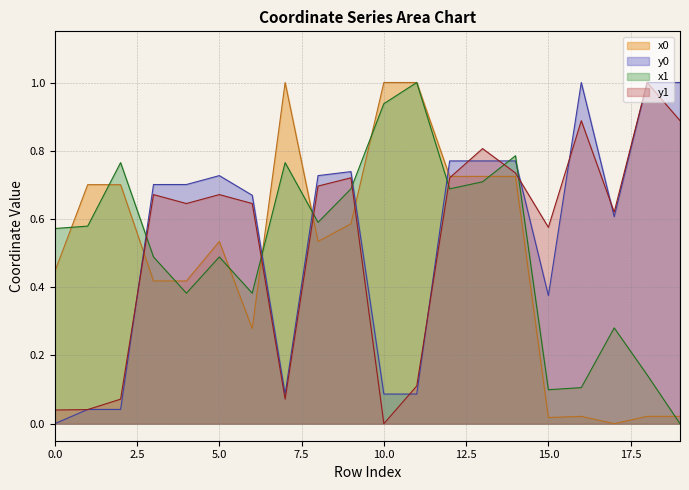

Reading right to left, transcribe all the data shown in this chart.

x0: 0.0	0.0	0.0	0.0	0.0	0.7	0.7	0.7	1.0	1.0	0.6	0.5	1.0	0.3	0.5	0.4	0.4	0.7	0.7	0.4
y0: 1.0	1.0	0.6	1.0	0.4	0.8	0.8	0.8	0.1	0.1	0.7	0.7	0.1	0.7	0.7	0.7	0.7	0.0	0.0	0.0
x1: 0.0	0.1	0.3	0.1	0.1	0.8	0.7	0.7	1.0	0.9	0.7	0.6	0.8	0.4	0.5	0.4	0.5	0.8	0.6	0.6
y1: 0.9	1.0	0.6	0.9	0.6	0.7	0.8	0.7	0.1	0.0	0.7	0.7	0.1	0.6	0.7	0.6	0.7	0.1	0.0	0.0